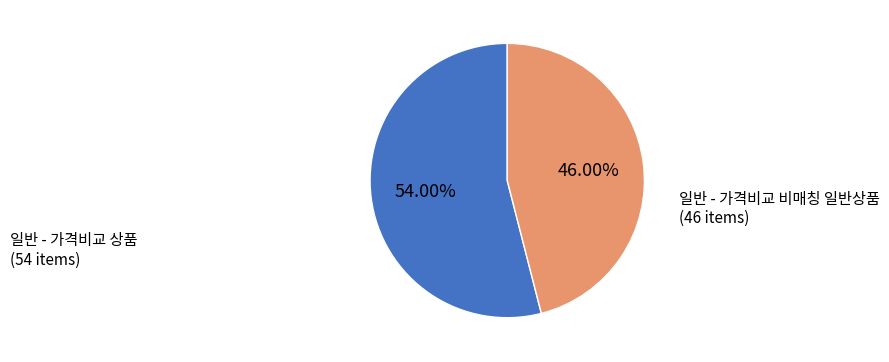

What percentage do 일반 - 가격비교 비매칭 일반상품 and 일반 - 가격비교 상품 together represent?

100.0%